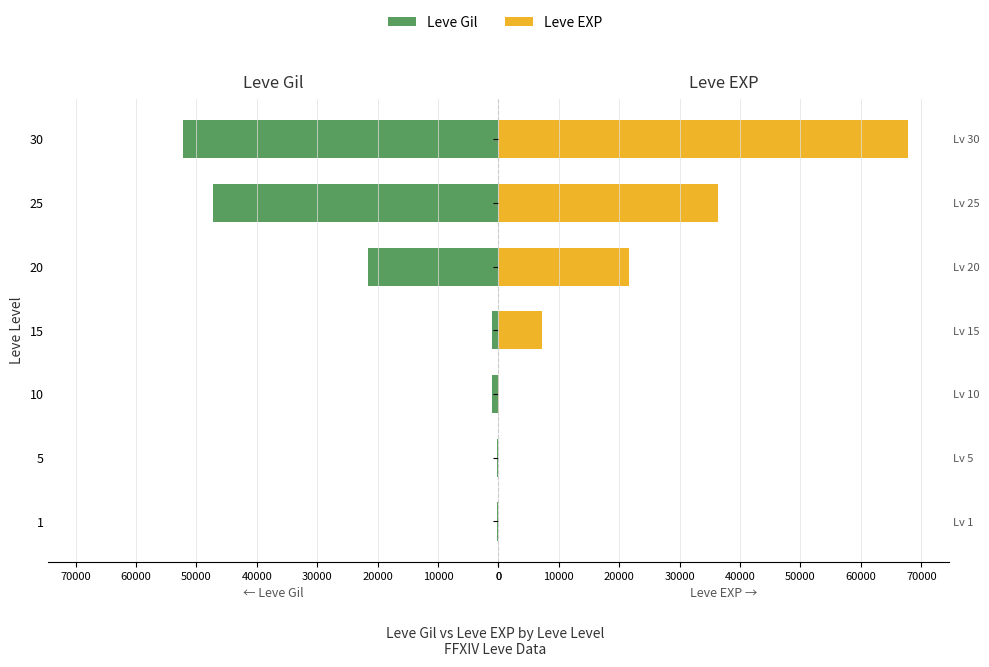

Are the bars horizontal?

Yes